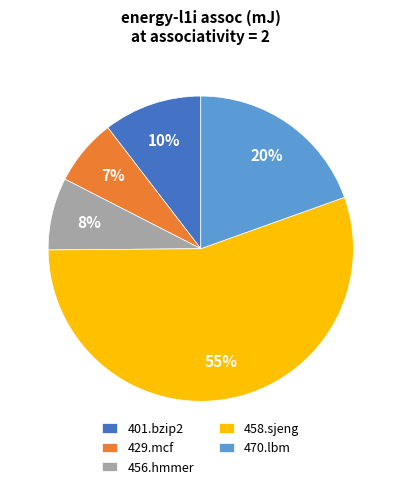

What is the smallest slice in the pie chart?

429.mcf